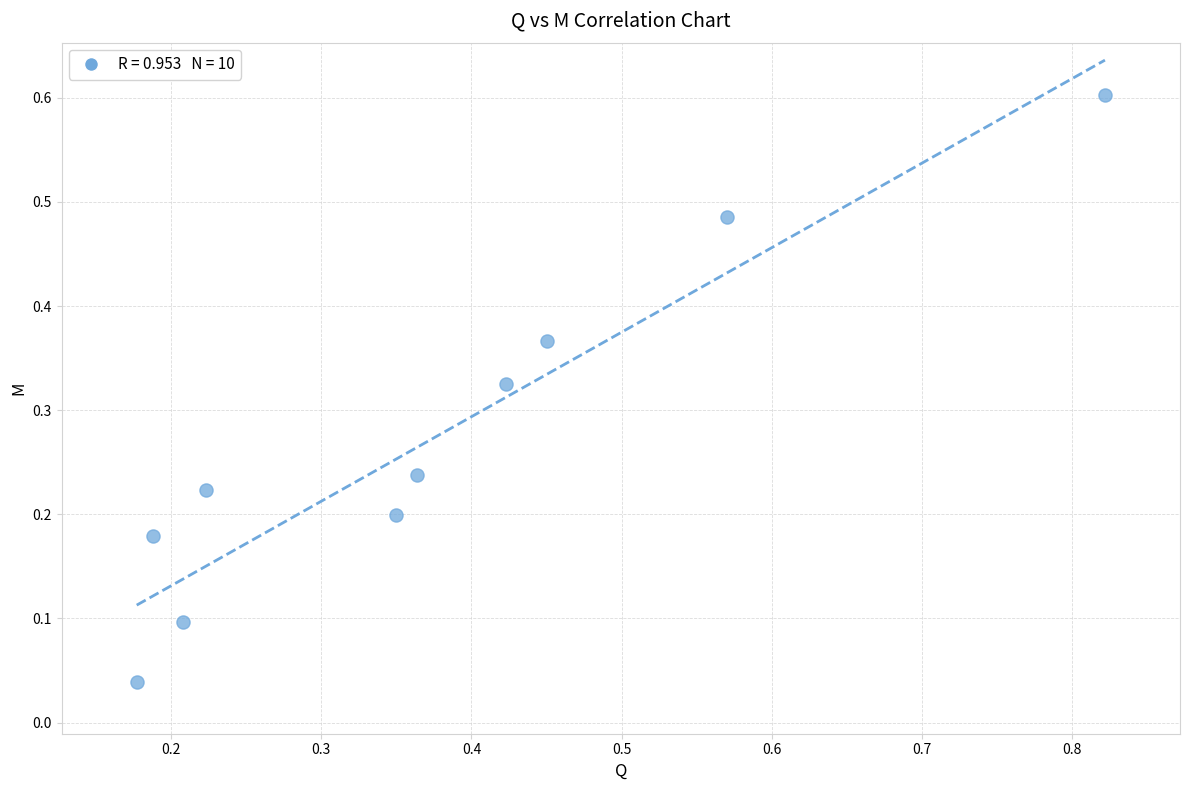

What is the range of X values (max minus min)?

0.6